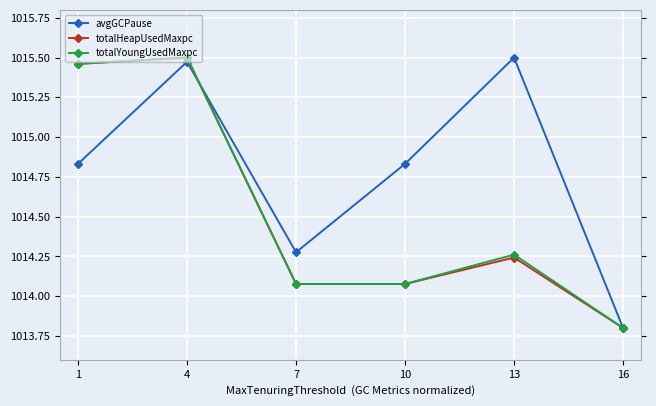

Where does the avgGCPause series first go above 1014?

1